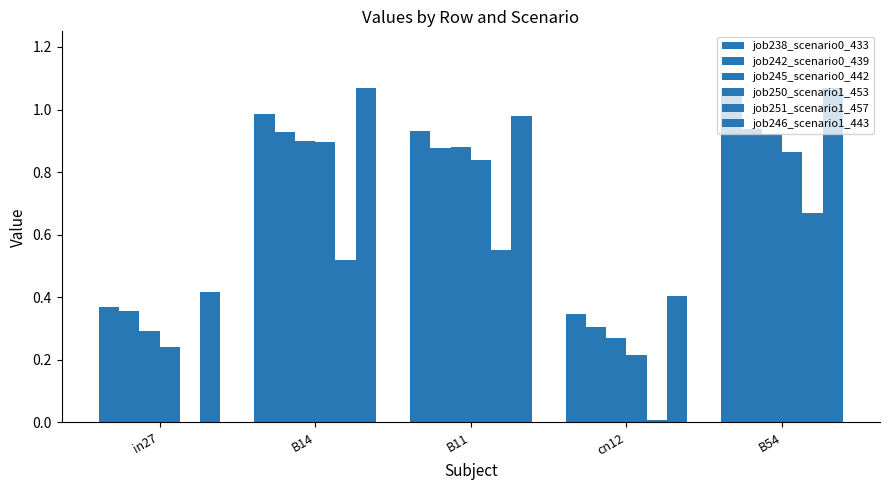

Are the bars horizontal?

No